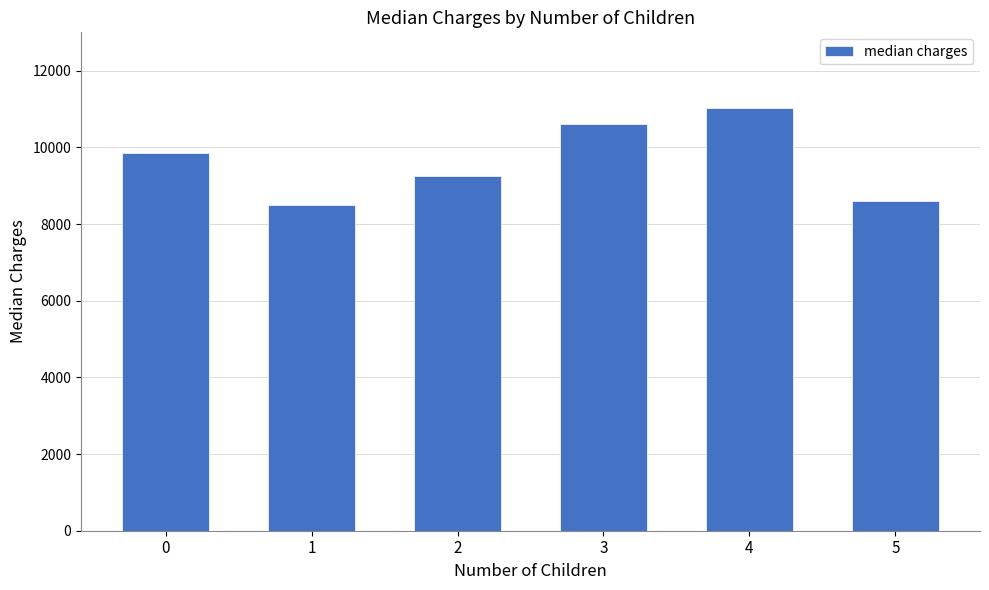

What is the difference between the maximum and minimum values?

2549.8